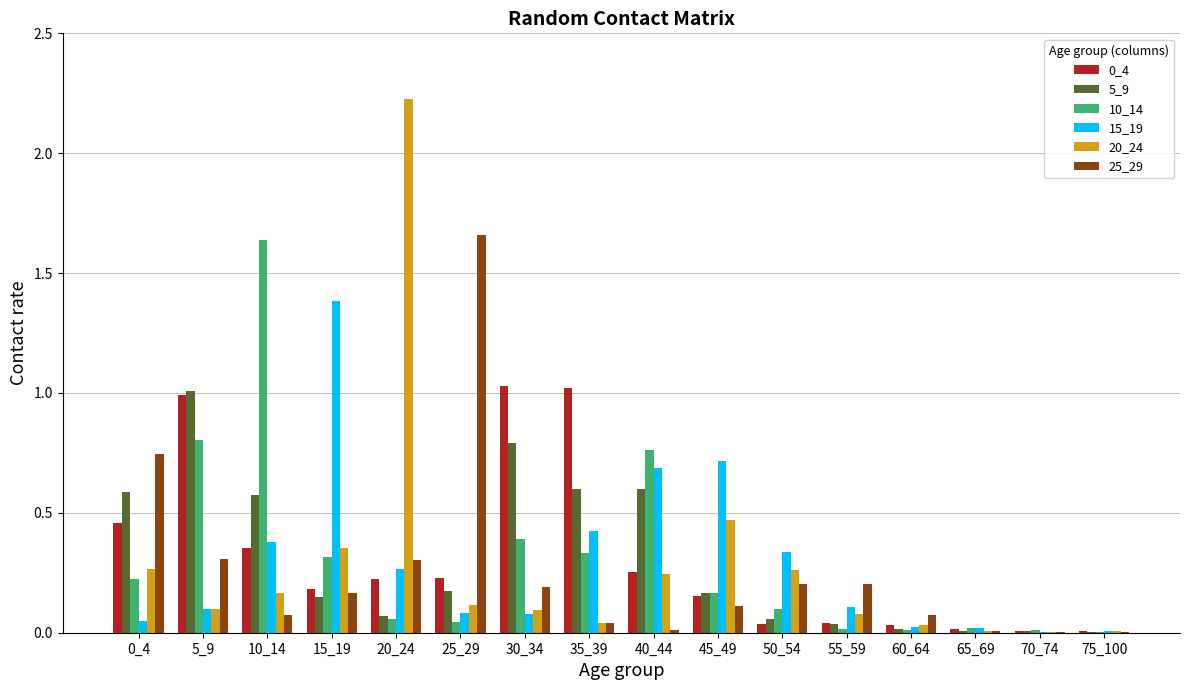

Between 50_54 and 70_74, which series saw the biggest shift?

15_19